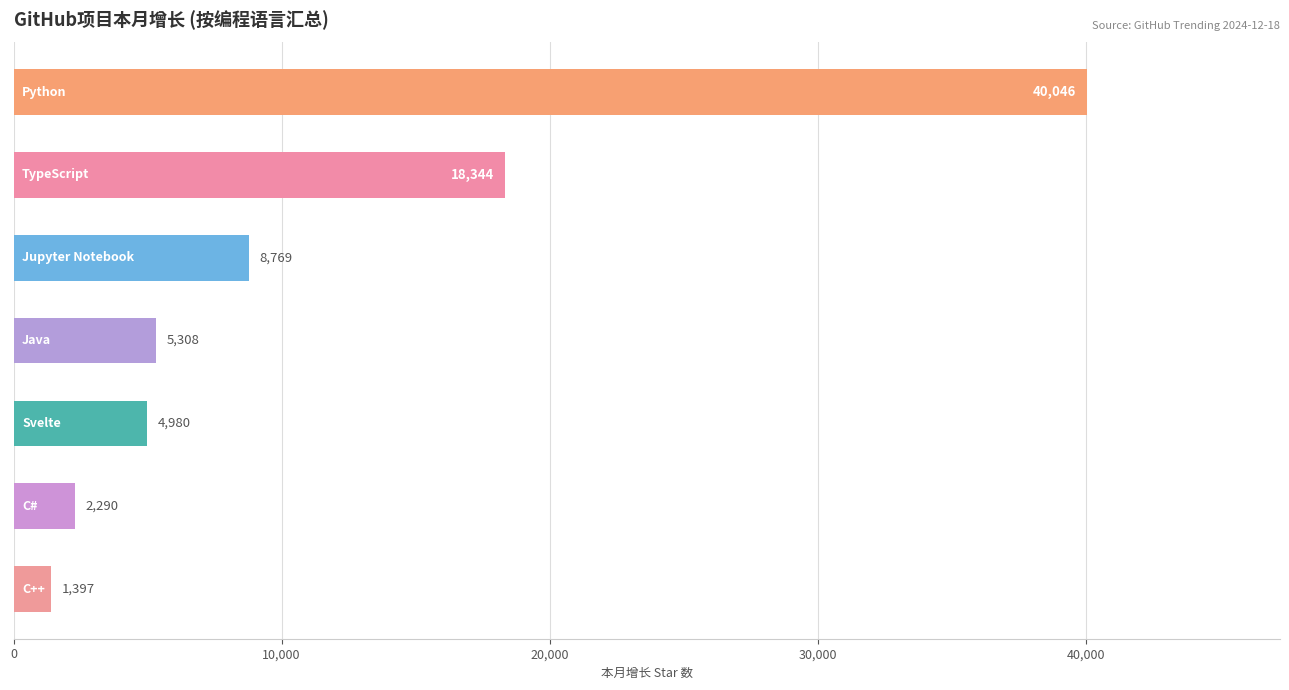

What is the difference between the maximum and minimum values?

38649